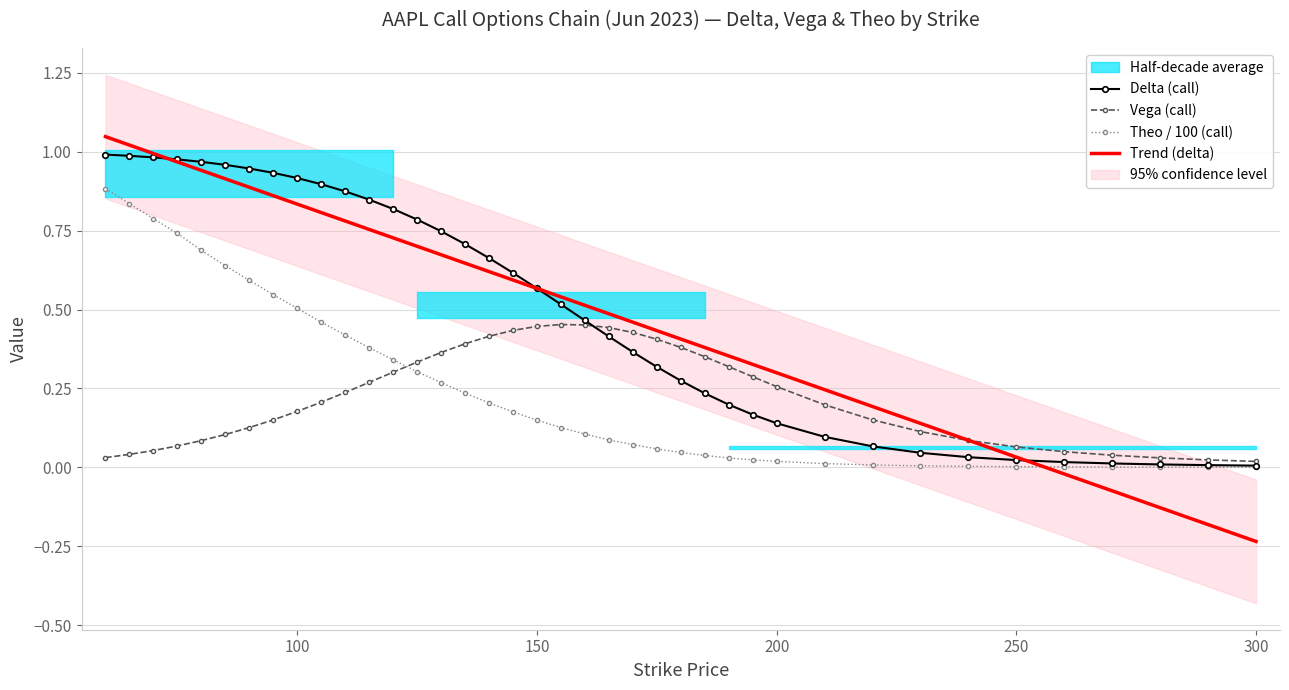

How many intersections are there between Trend (delta) and Theo / 100 (call)?

1